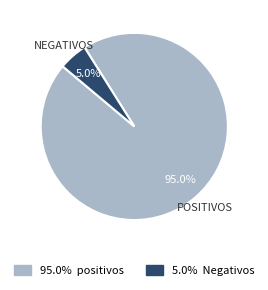

Is there any slice that represents more than half of the pie?

Yes